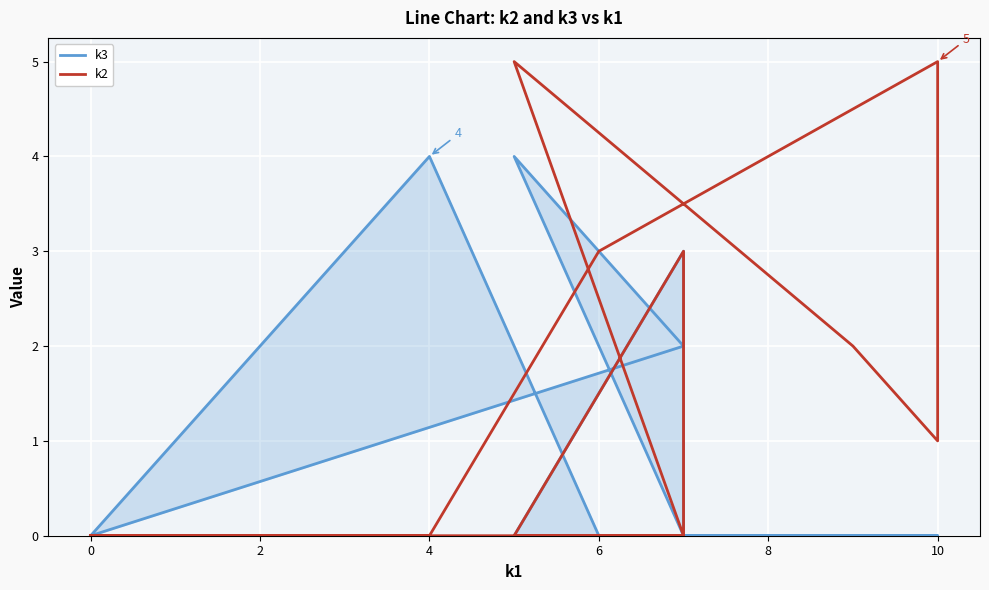

Does the chart display data point markers on the line(s)?

No